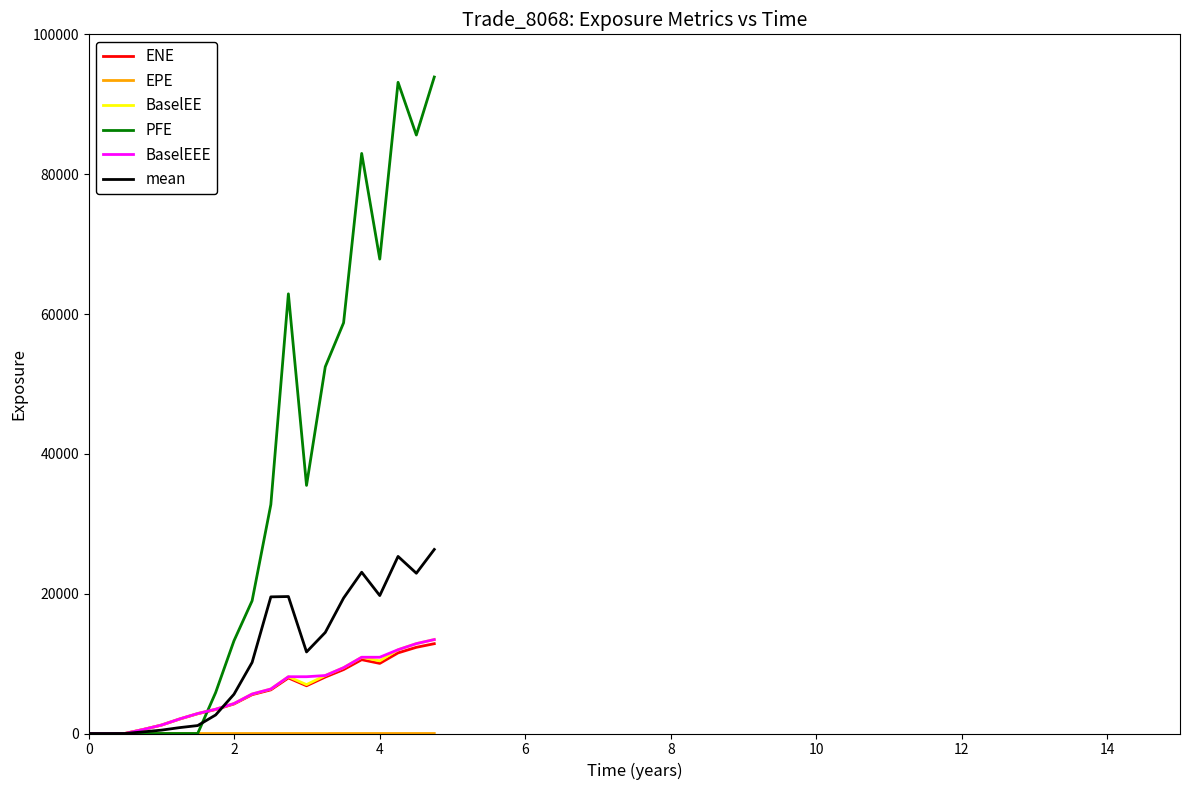

Which series has the largest total across all categories?

PFE